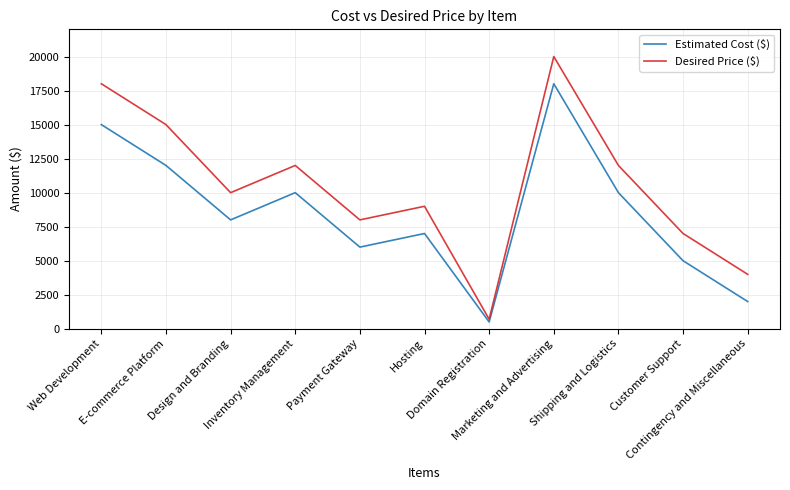

Reading left to right, transcribe all the data shown in this chart.

Estimated Cost ($): Web Development=15000	E-commerce Platform=12000	Design and Branding=8000	Inventory Management=10000	Payment Gateway=6000	Hosting=7000	Domain Registration=500	Marketing and Advertising=18000	Shipping and Logistics=10000	Customer Support=5000	Contingency and Miscellaneous=2000
Desired Price ($): Web Development=18000	E-commerce Platform=15000	Design and Branding=10000	Inventory Management=12000	Payment Gateway=8000	Hosting=9000	Domain Registration=700	Marketing and Advertising=20000	Shipping and Logistics=12000	Customer Support=7000	Contingency and Miscellaneous=4000